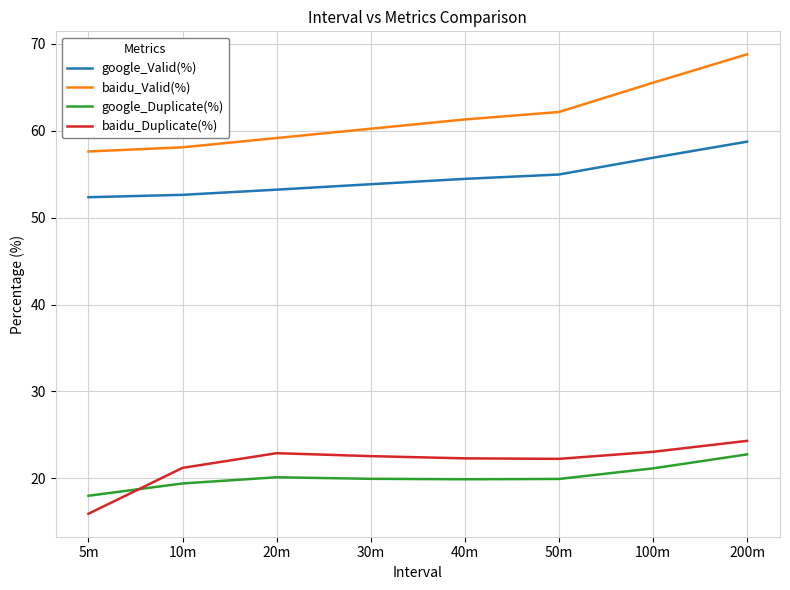

How many lines are shown in the chart?

4